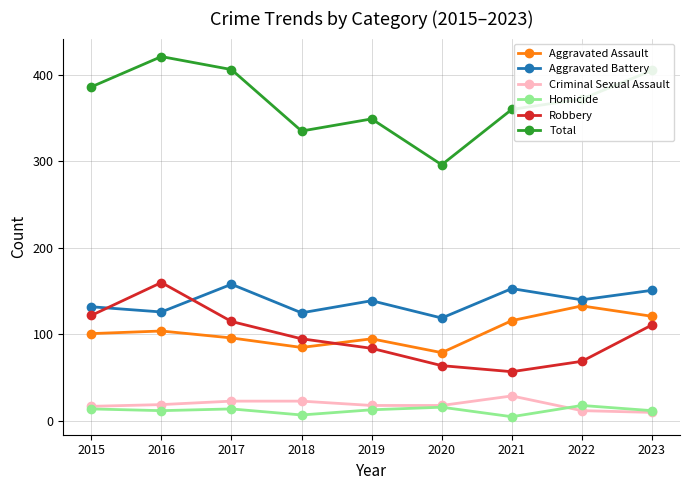

Which series has the largest total across all categories?

Total